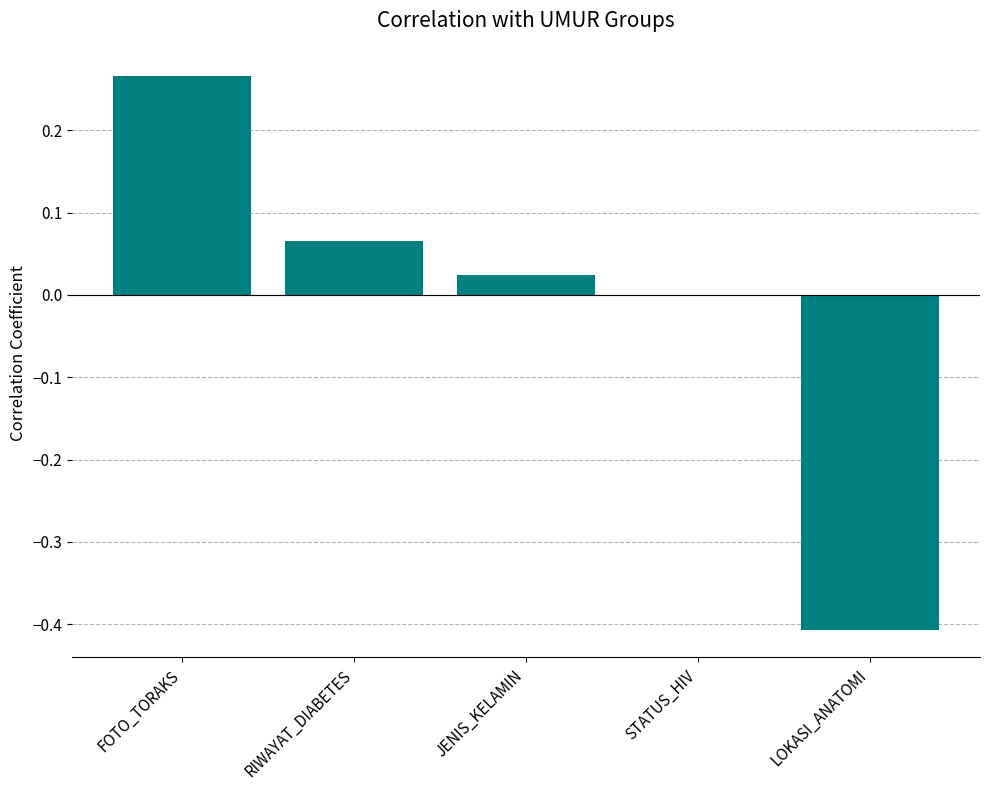

True or false: the data shows -0.4 at LOKASI_ANATOMI.

True